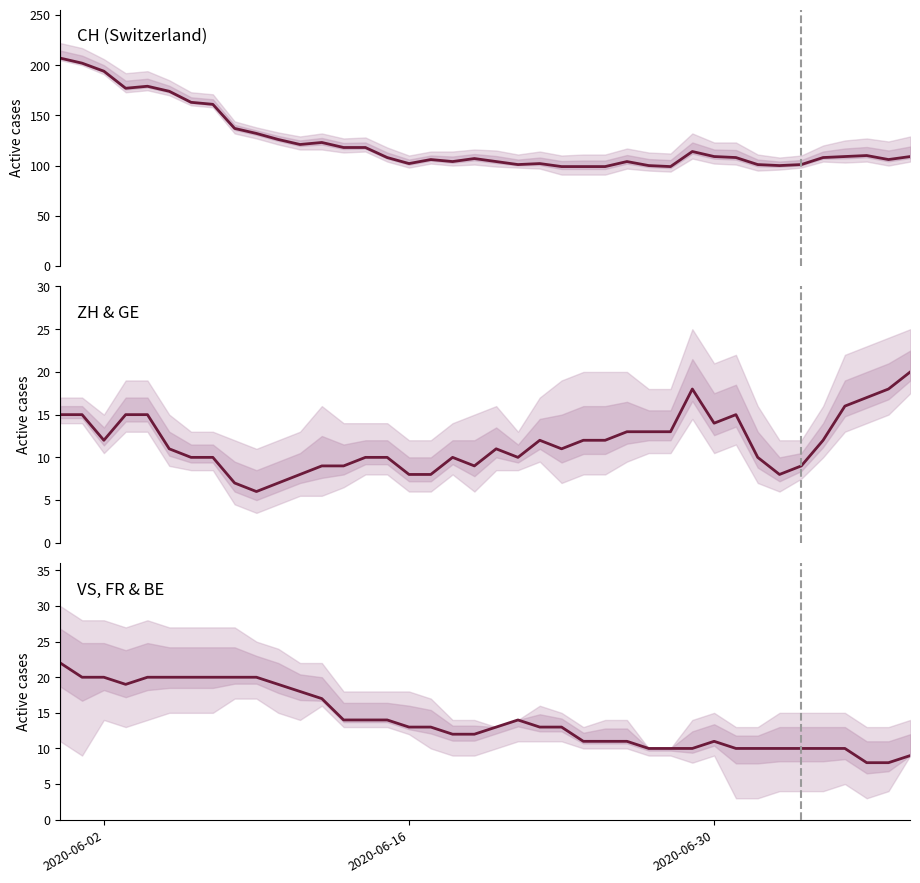

Is it true that CH equals 270 at 4?

False